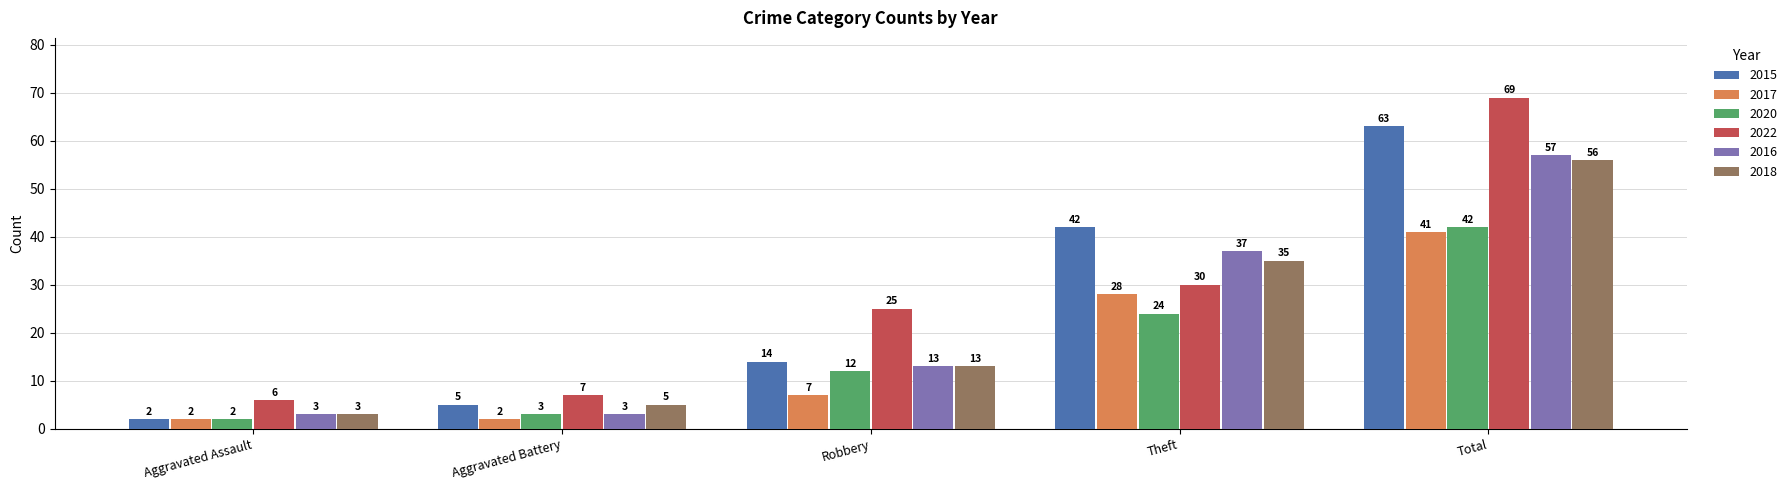

Is it true that 2017 equals 44 at Theft?

False